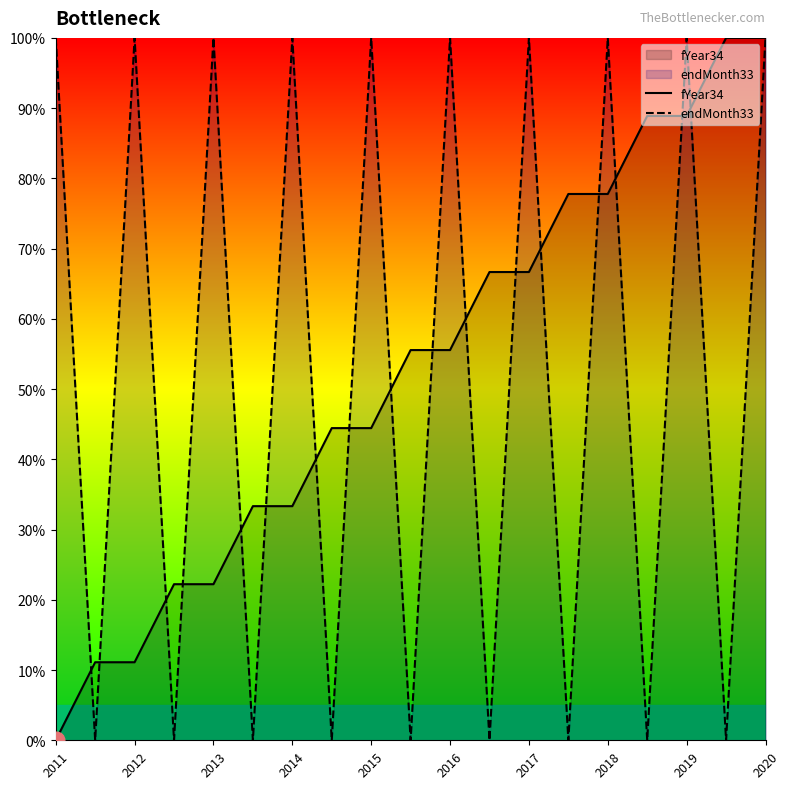

What is the difference between the second highest and minimum values in the endMonth33 series?

100.0